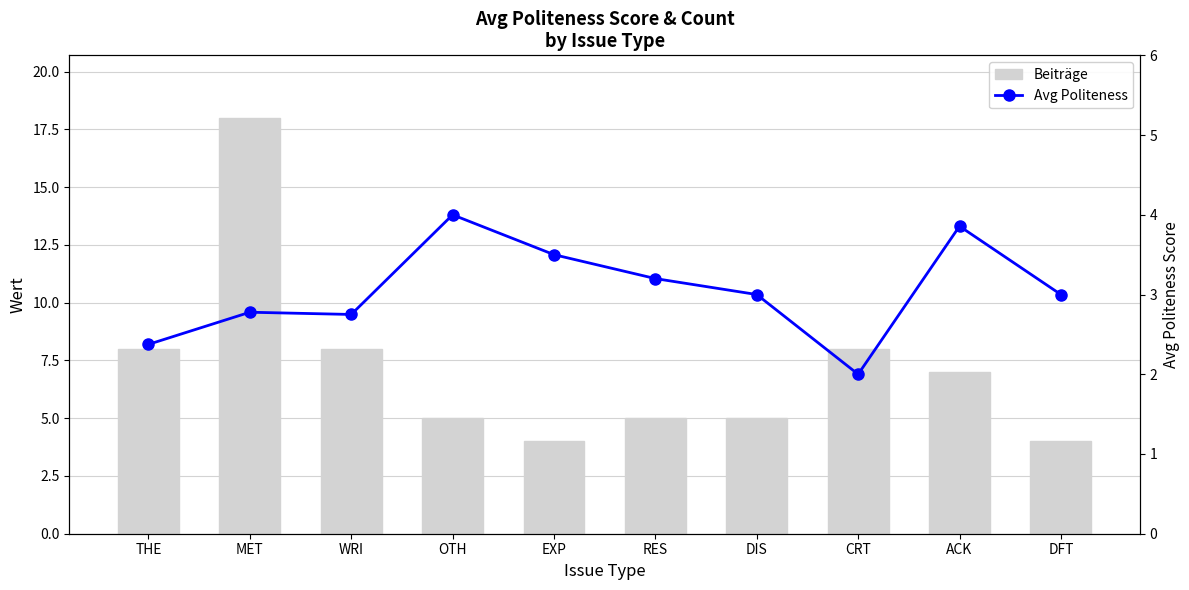

At which label does Beiträge first exceed 7?

THE